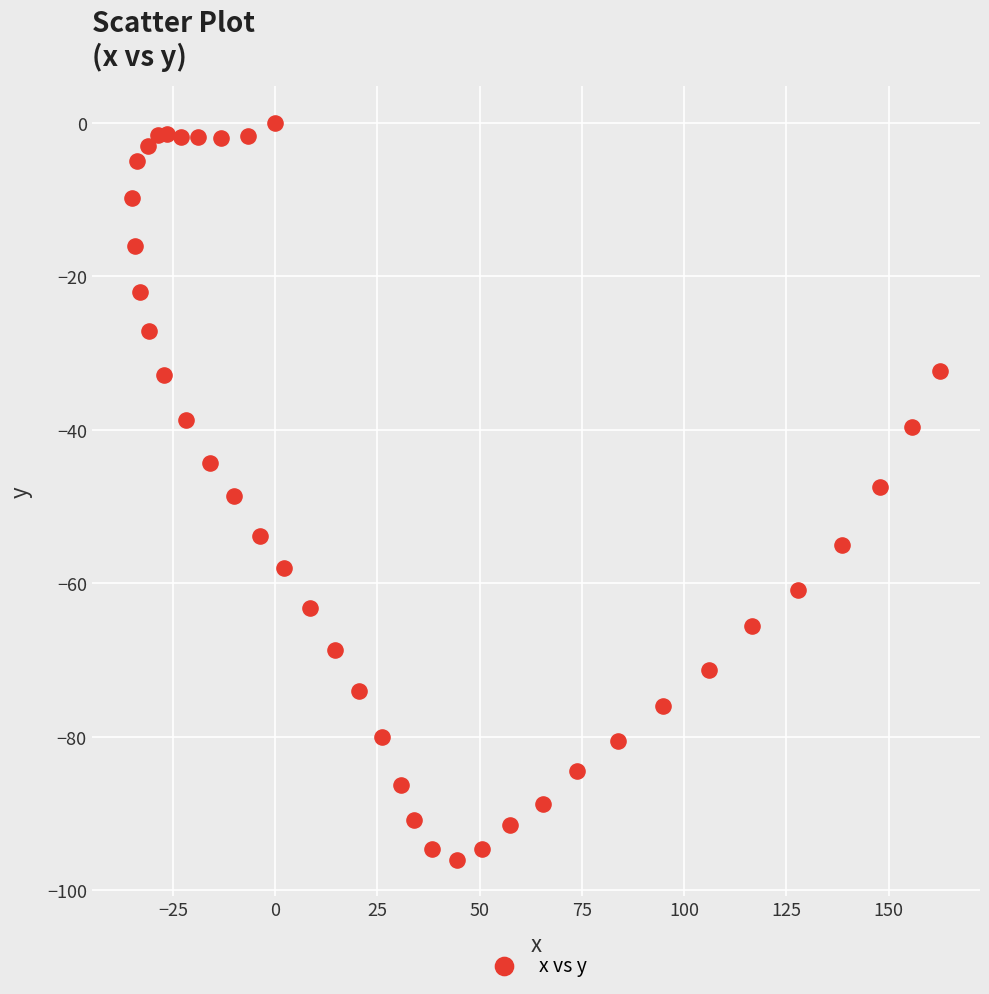

What is the range of Y values (max minus min)?

96.0